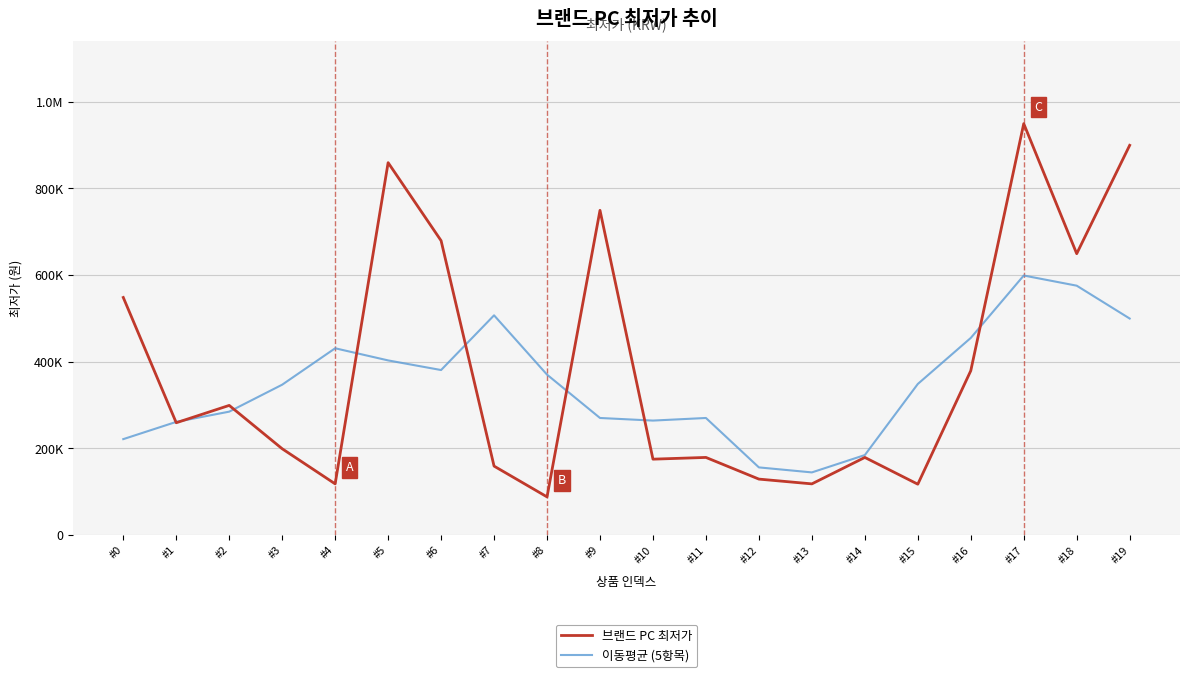

The value of 브랜드 PC 최저가 at #11 is 179000. True or false?

True